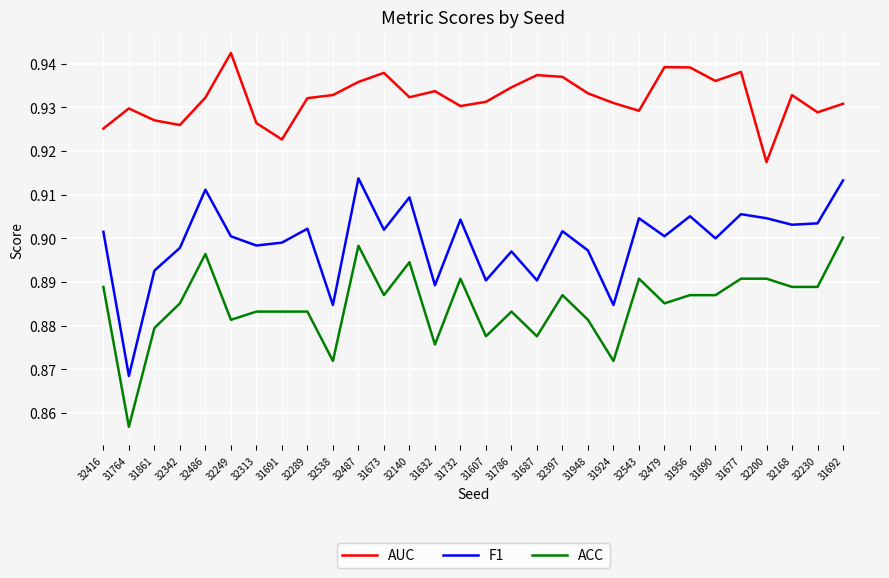

Is it true that F1 equals 0.9 at 32249?

True